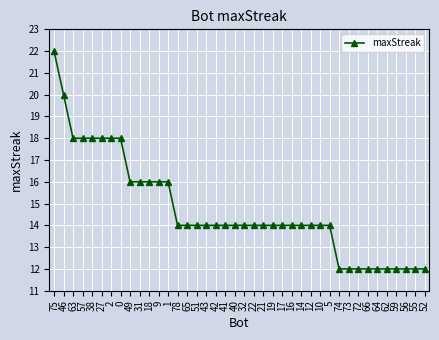

What is the difference between the second highest and second lowest values?

8